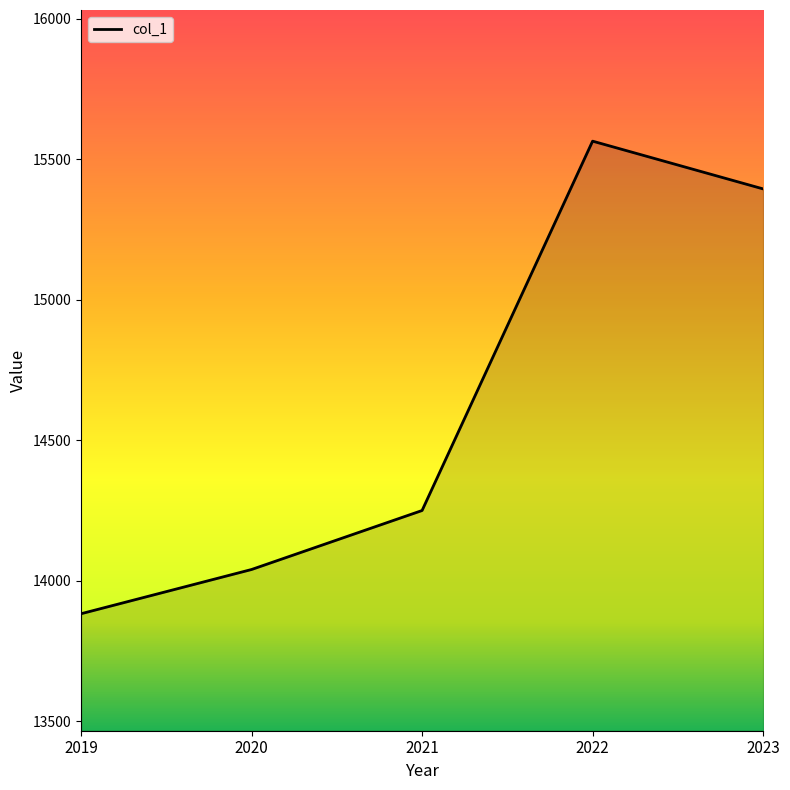

The chart shows a value of 13882.5 at 2019. True or false?

True